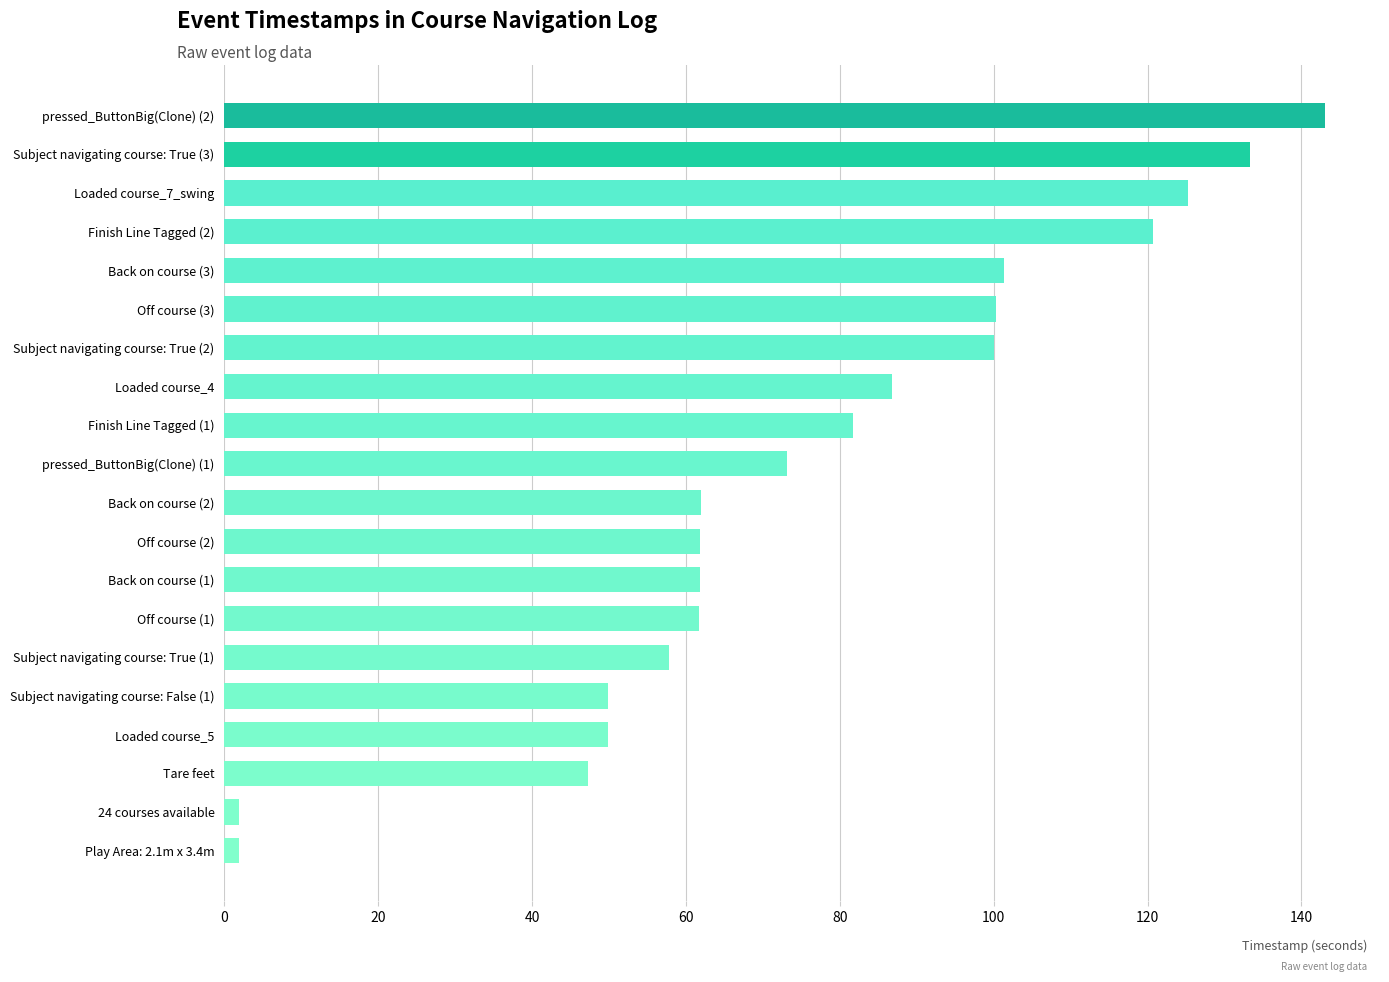

How many values exceed 73?

10